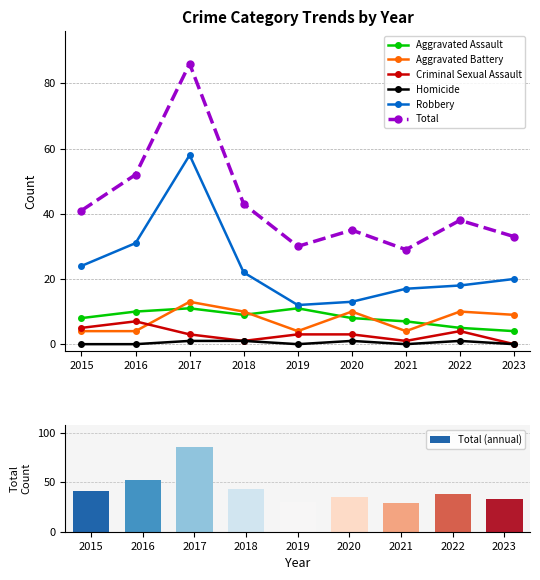

At how many categories does at least one series exceed 45?

2